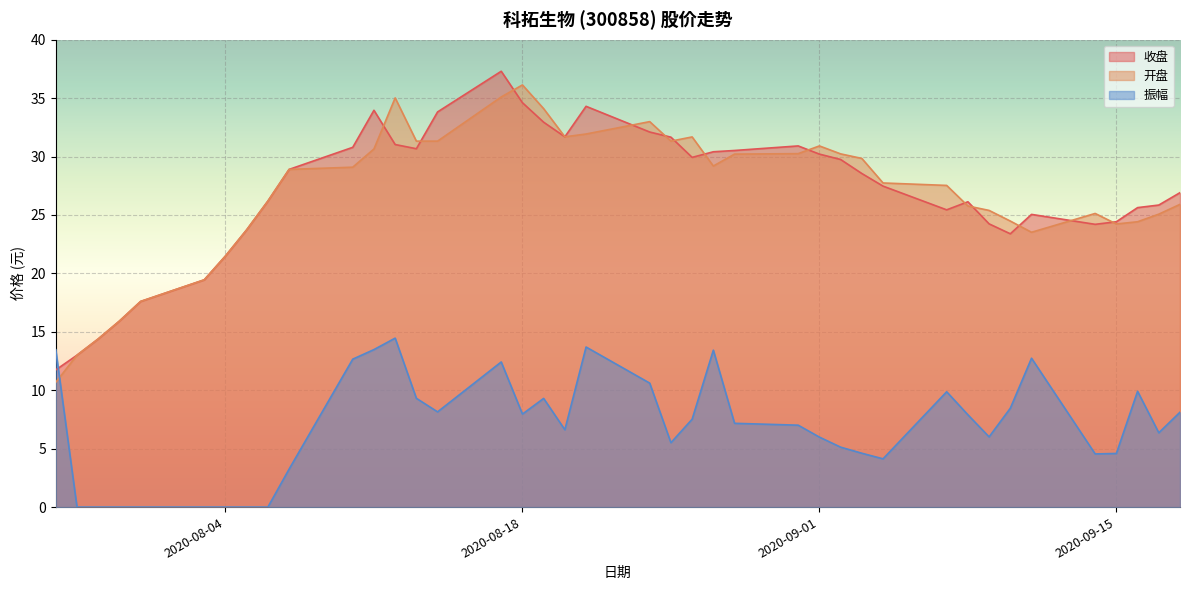

What is the value of the 开盘 point at the 27th from the left?

30.9